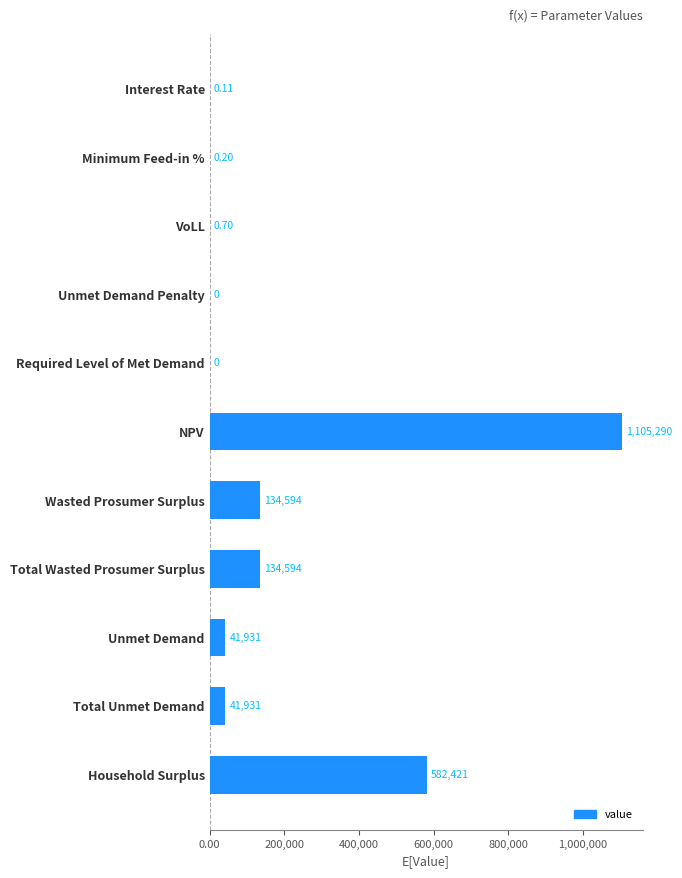

How many series are shown in this chart?

1